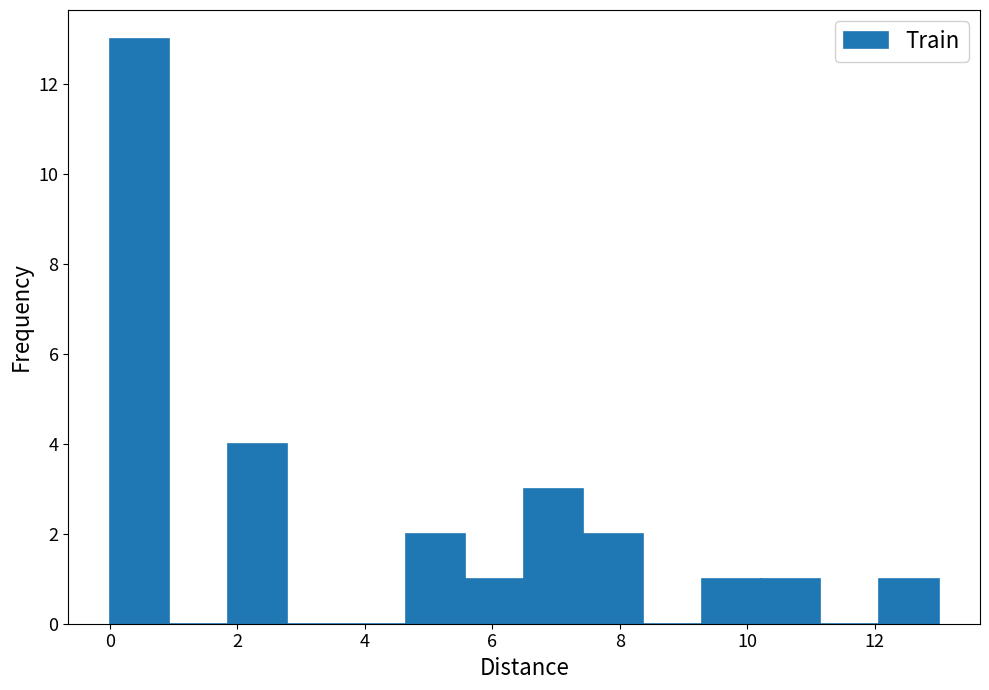

Reading left to right, transcribe this chart: for each bar, give the range it covers on the x-axis and its height. Neither the bar edges nor the heights are printed on the chart, so give them approximately, as read against the axes.

0.0 to 1.0: 13
1.0 to 1.8: 0
1.8 to 2.8: 4
2.8 to 3.8: 0
3.8 to 4.6: 0
4.6 to 5.6: 2
5.6 to 6.6: 1
6.6 to 7.4: 3
7.4 to 8.4: 2
8.4 to 9.2: 0
9.2 to 10.2: 1
10.2 to 11.2: 1
11.2 to 12.0: 0
12.0 to 13.0: 1